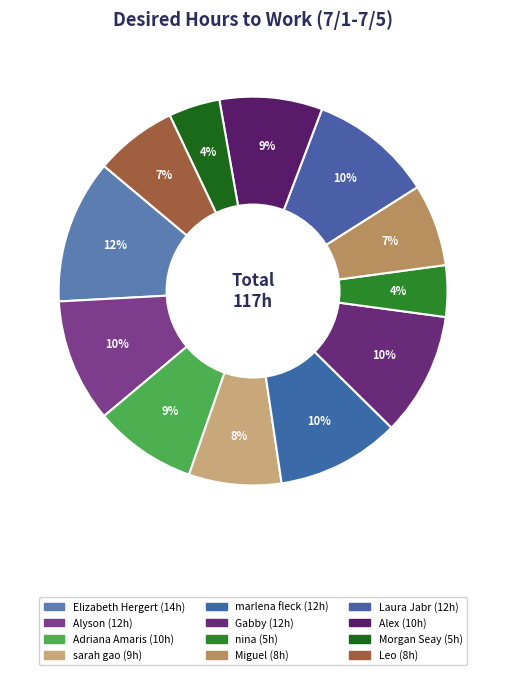

What percentage is NOT represented by Laura Jabr?

89.7%